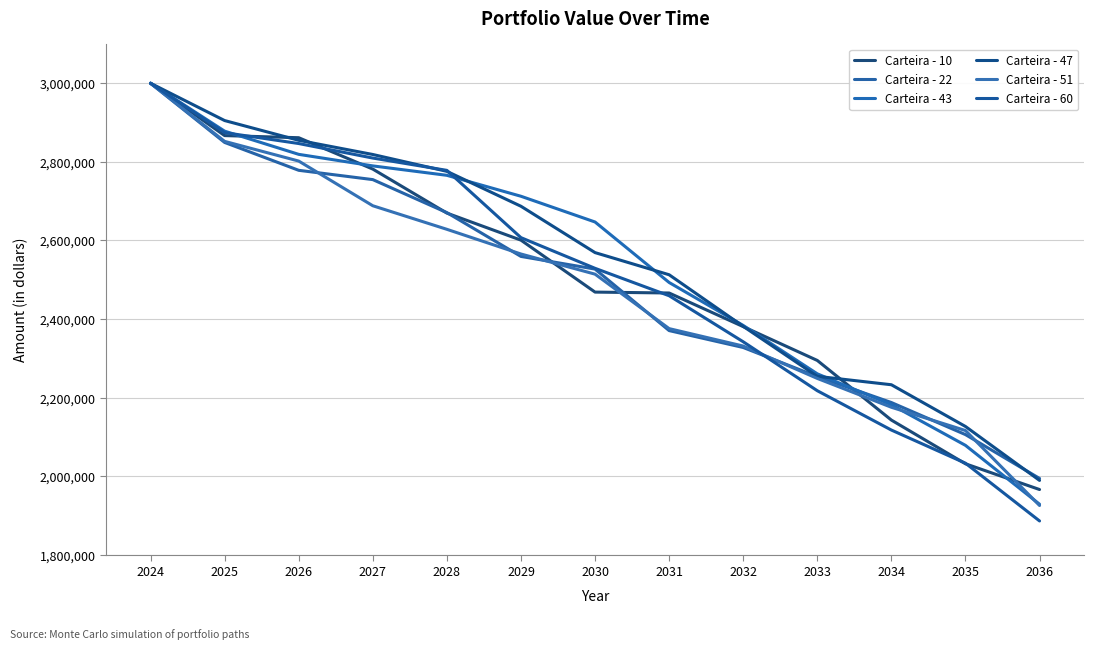

Where is Carteira - 10 nearest to the value 2483236?

2030